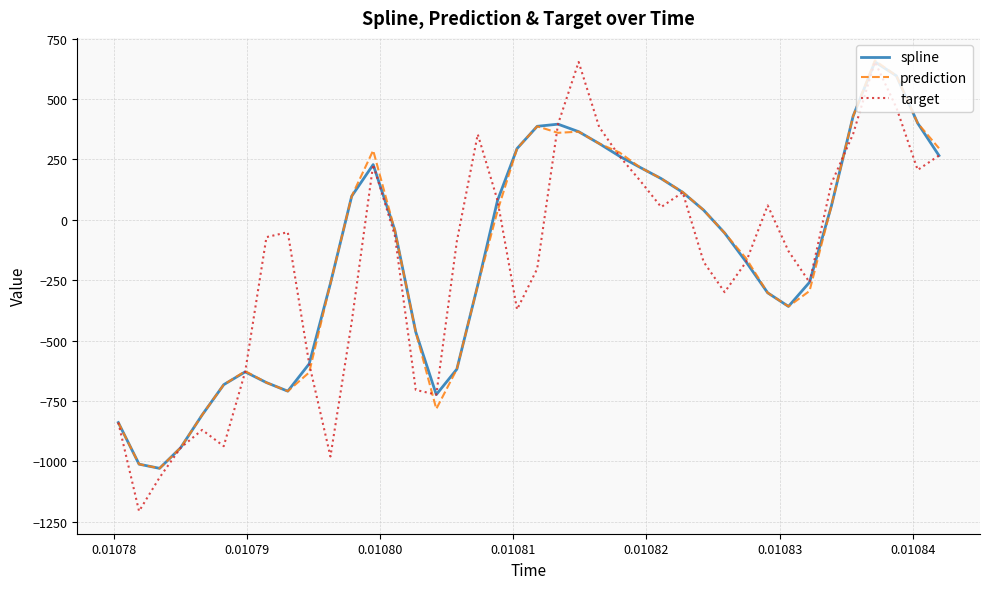

Which series has the largest range (max minus min)?

target